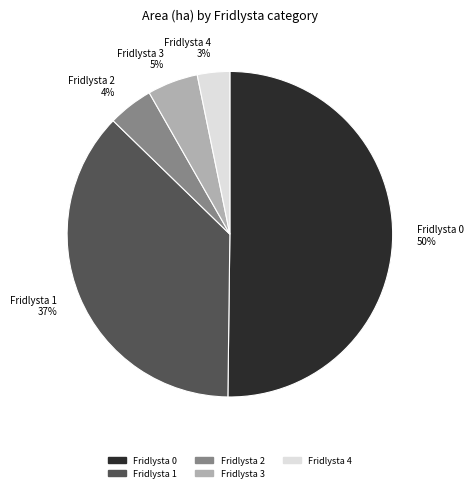

Combined, do Fridlysta 1 37% and Fridlysta 4 3% account for over 50%?

No